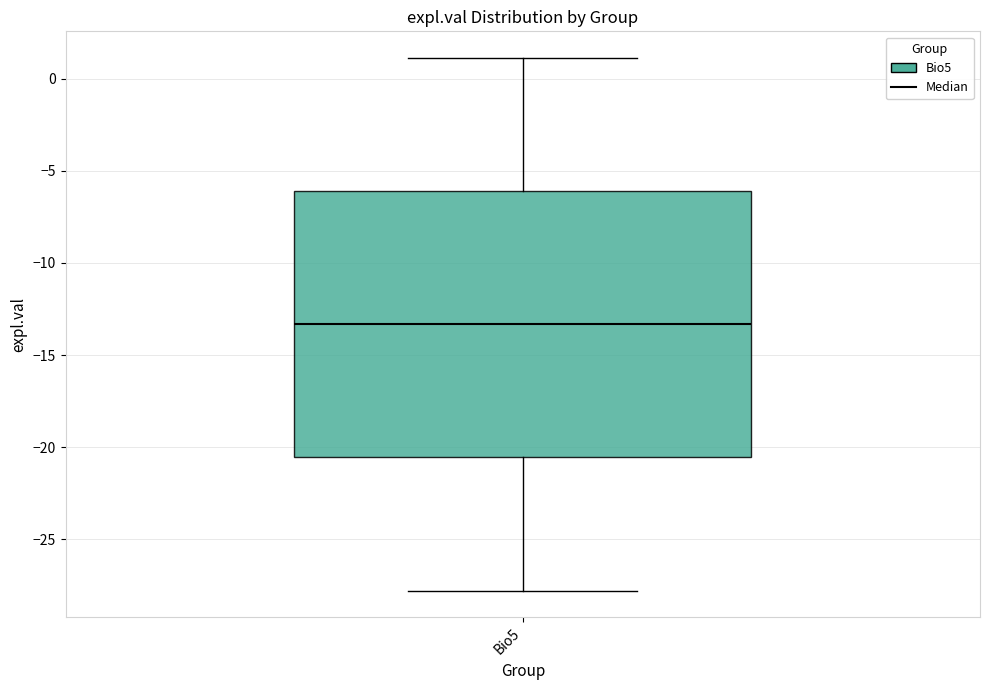

Where is the upper edge of the box for Bio5 on the y-axis? The values are not printed on the chart, so give them approximately, as read against the axis.

-6.0